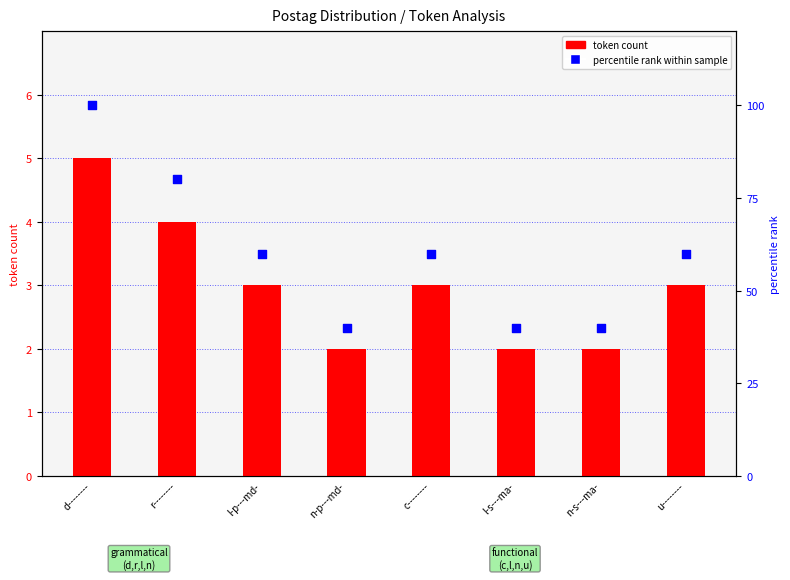

At which category is the sum across all series the highest?

d--------